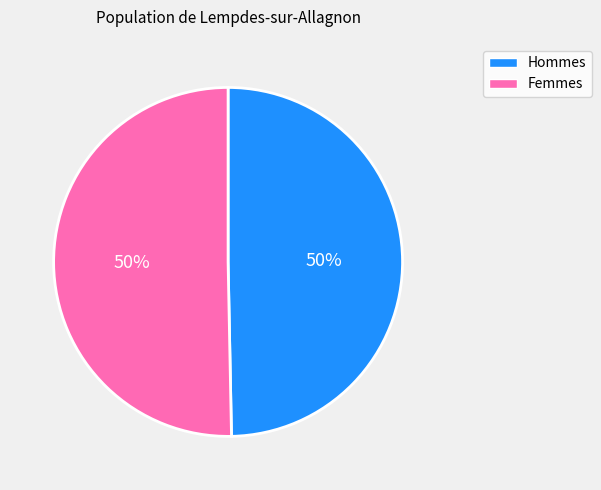

Count the number of slices in the pie.

2